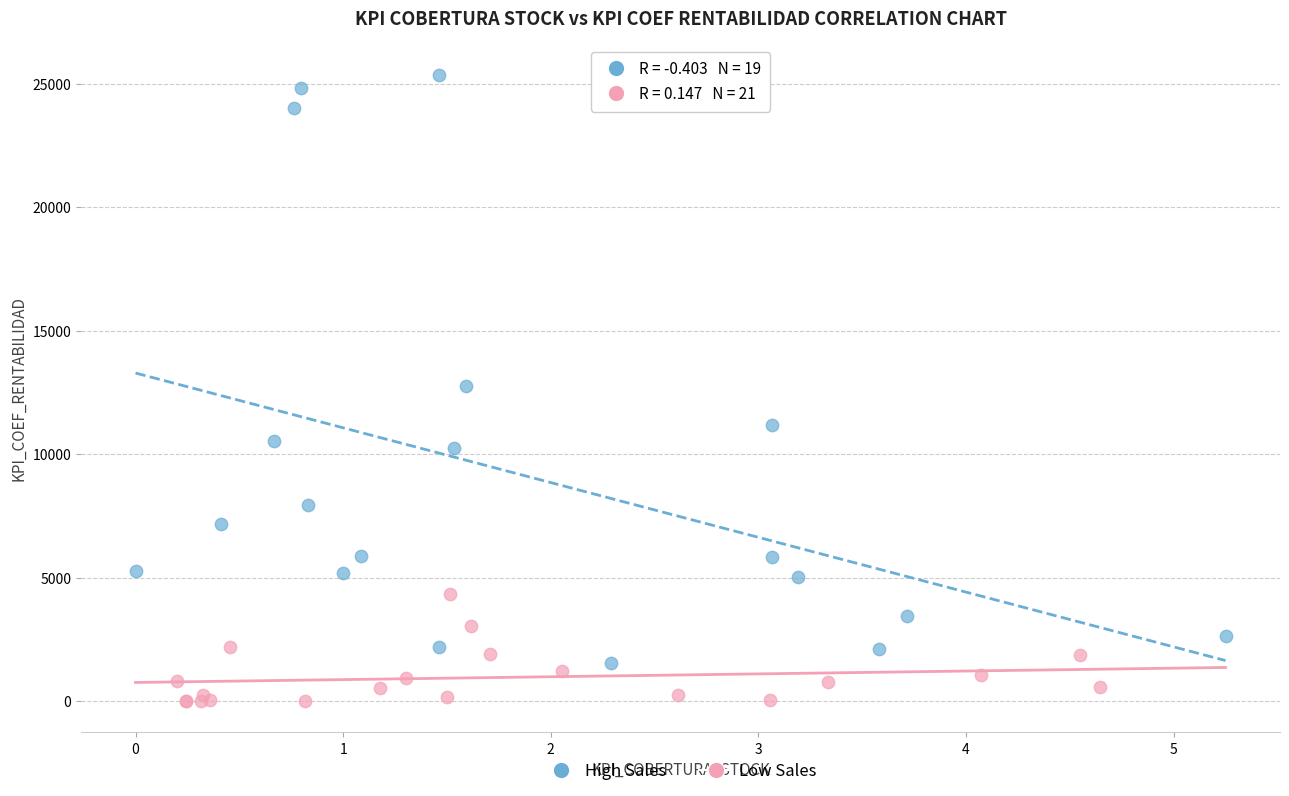

Which series has the largest Y range (max minus min)?

High Sales